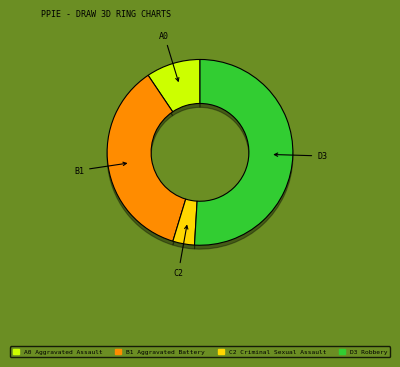

What percentage is the Aggravated Battery slice, to the nearest percent?

36%